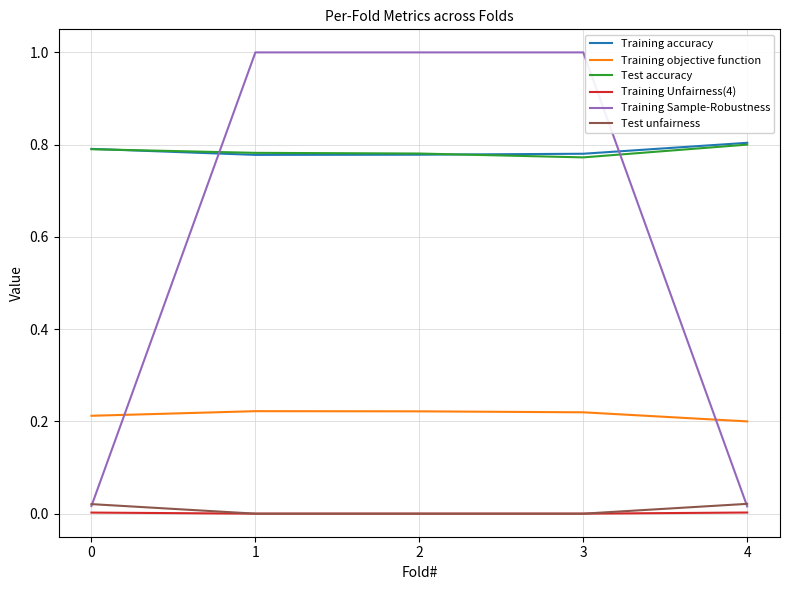

What is the total value across all series at 1?

2.8